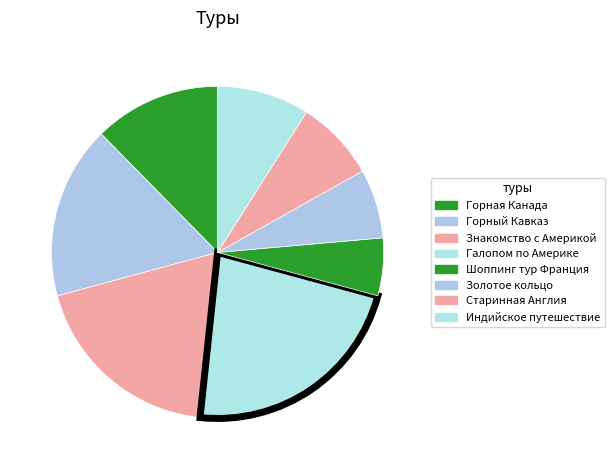

How many segments does this pie chart have?

8